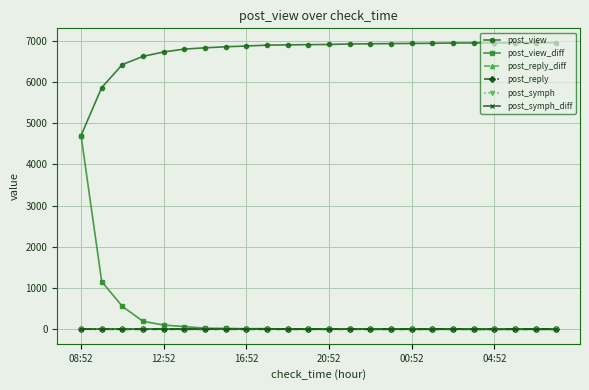

What is the lowest value of the post_view series?

4701